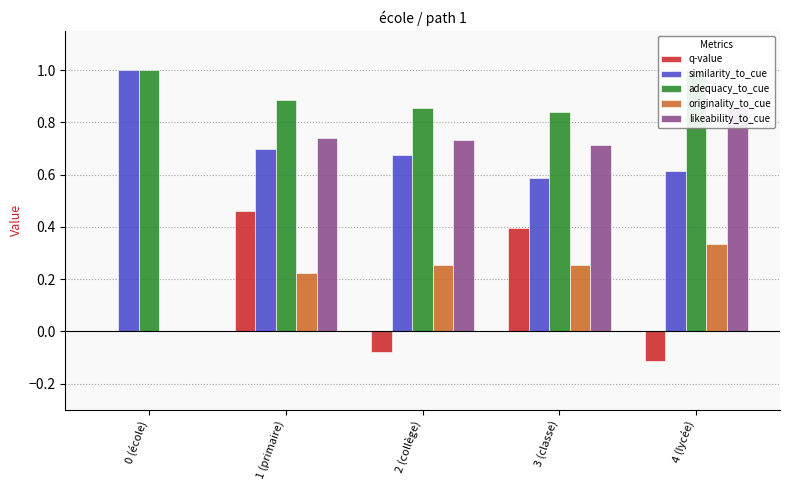

Reading left to right, extract all data points from this chart.

q-value: 0 (école)=0.0	1 (primaire)=0.5	2 (collège)=-0.1	3 (classe)=0.4	4 (lycée)=-0.1
similarity_to_cue: 0 (école)=1.0	1 (primaire)=0.7	2 (collège)=0.7	3 (classe)=0.6	4 (lycée)=0.6
adequacy_to_cue: 0 (école)=1.0	1 (primaire)=0.9	2 (collège)=0.9	3 (classe)=0.8	4 (lycée)=1.0
originality_to_cue: 0 (école)=0.0	1 (primaire)=0.2	2 (collège)=0.3	3 (classe)=0.3	4 (lycée)=0.3
likeability_to_cue: 0 (école)=0.0	1 (primaire)=0.7	2 (collège)=0.7	3 (classe)=0.7	4 (lycée)=0.9